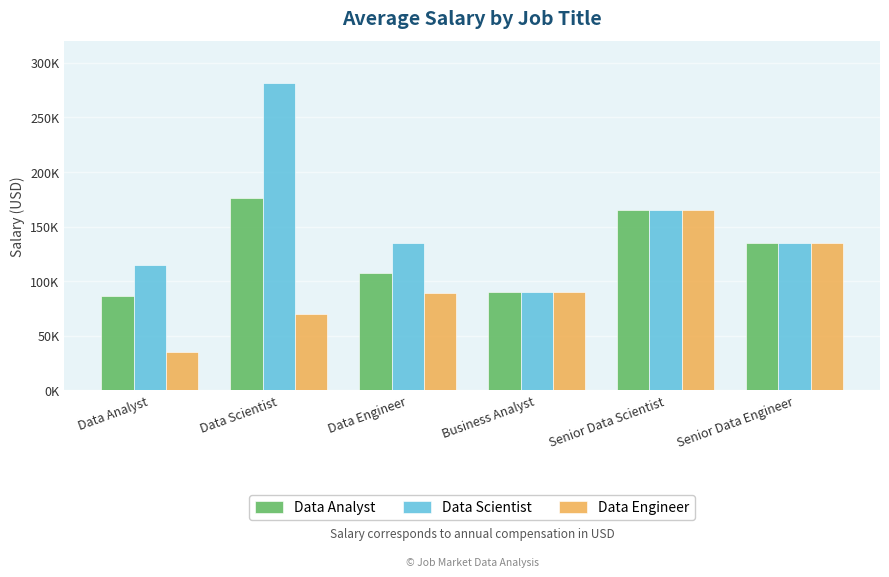

What is the label of the 4th bar from the left?

Business Analyst